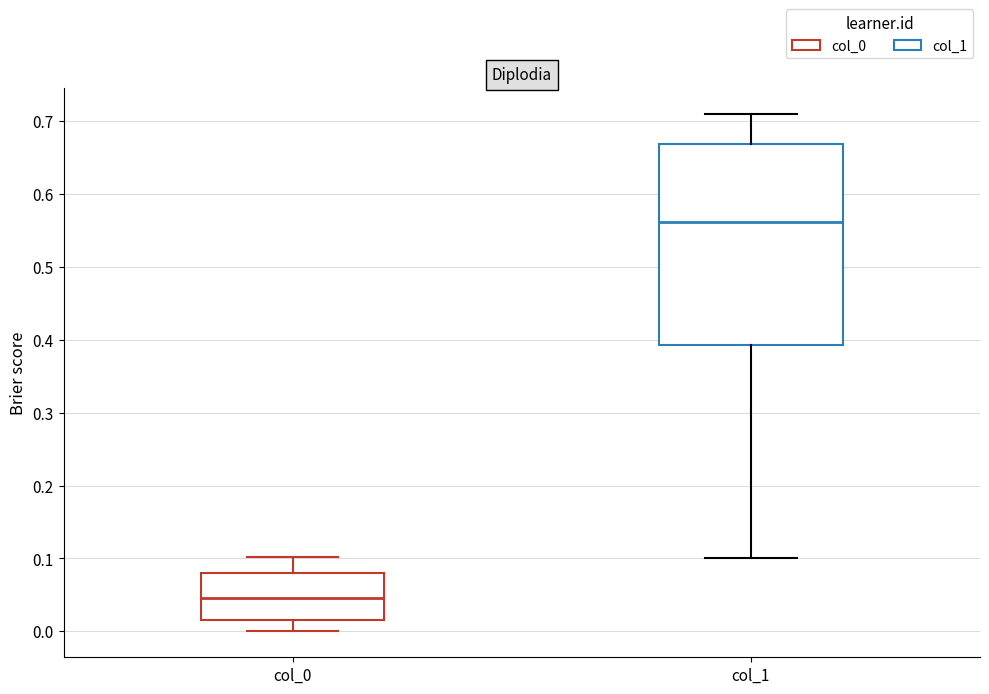

Which box is the tallest, from its lower edge to its upper edge?

col_1